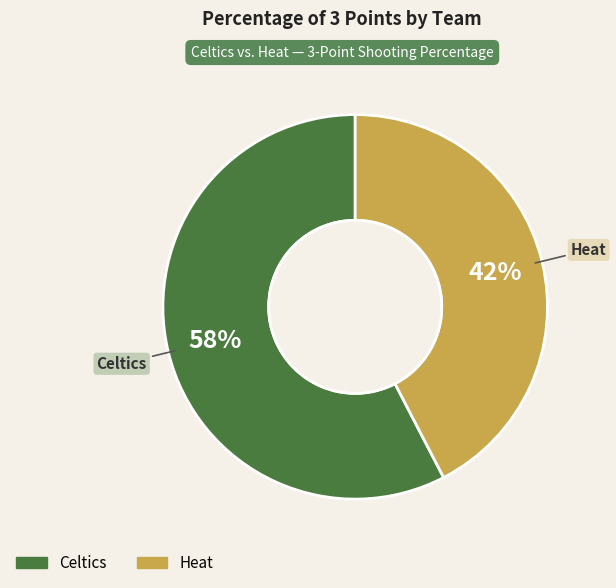

Combined, do Heat and Celtics account for over 50%?

Yes